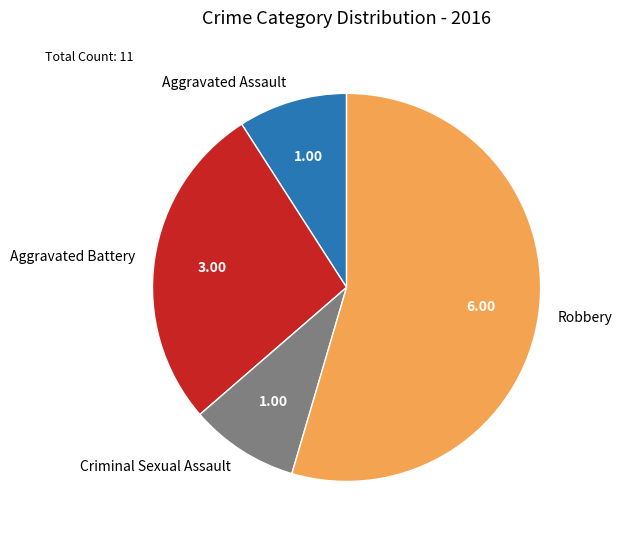

Does any single category account for the majority?

Yes